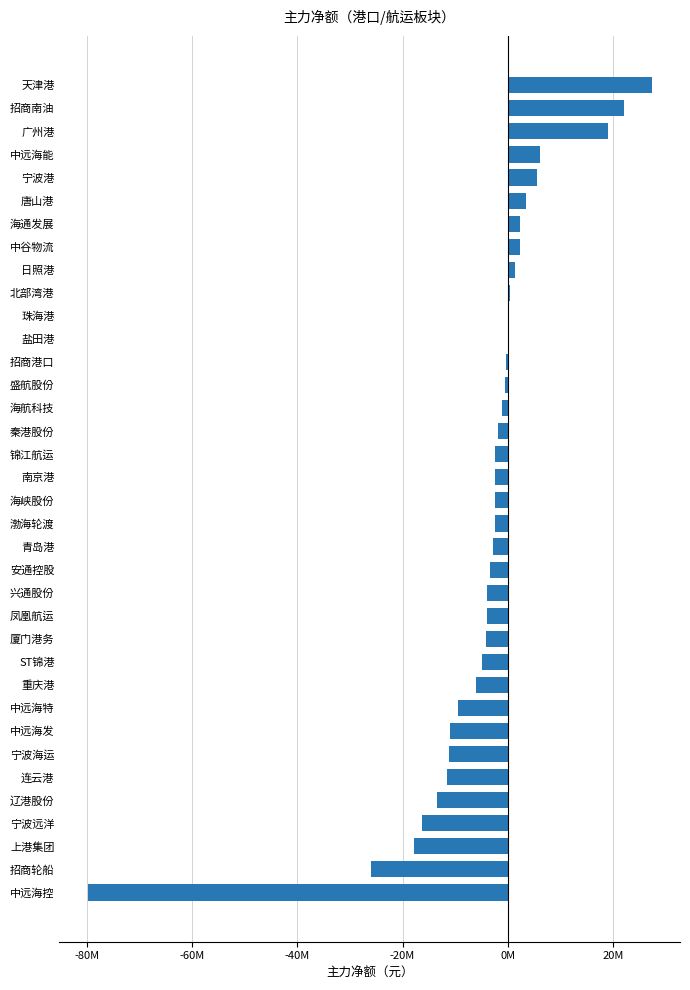

Which category has the highest value across all series?

天津港